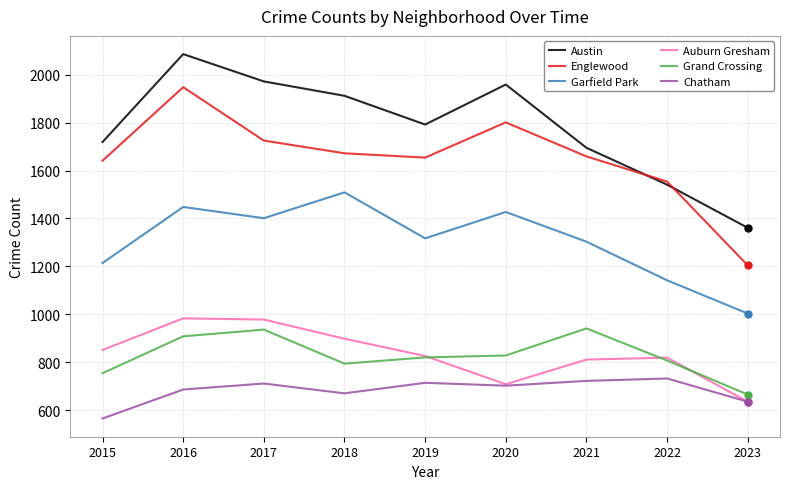

True or false: Auburn Gresham and Englewood intersect in this chart.

False